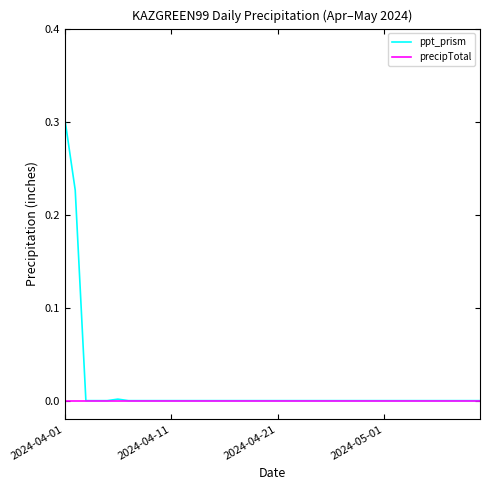

Rank the series by their average value, from lowest to highest.

precipTotal, ppt_prism